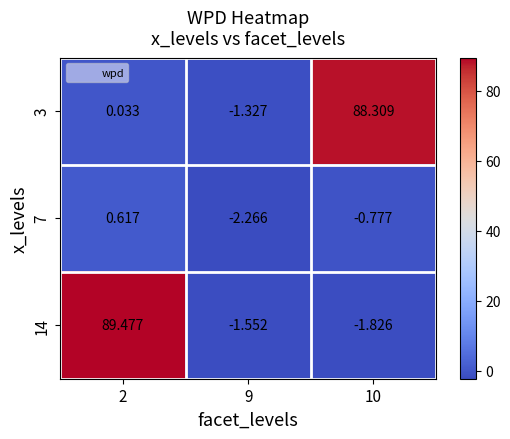

Between 2 and 10, which is larger?

10